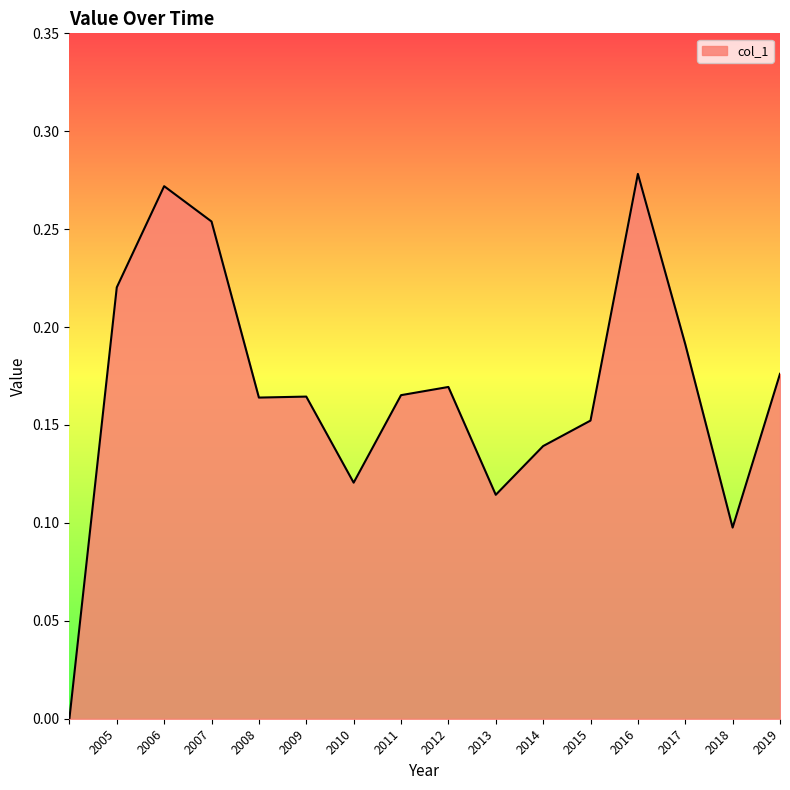

What is the maximum value shown in the chart?

0.3